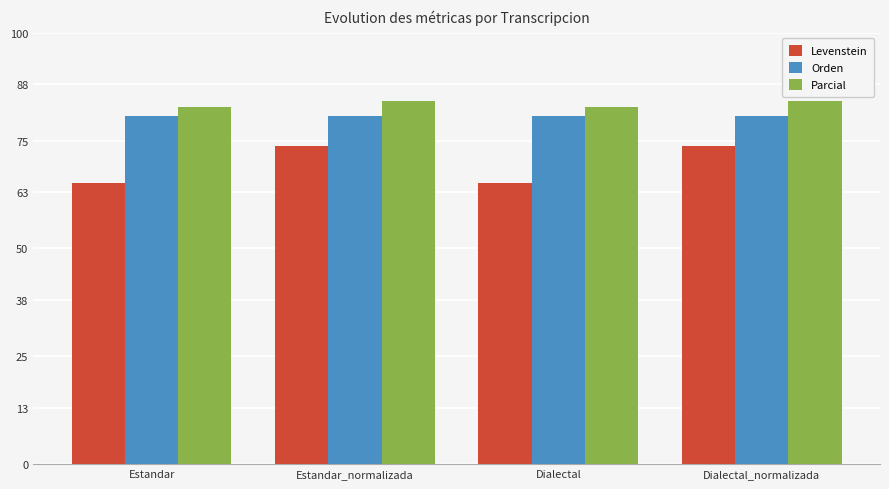

True or false: Parcial has a value of 84.2 at Dialectal_normalizada.

True